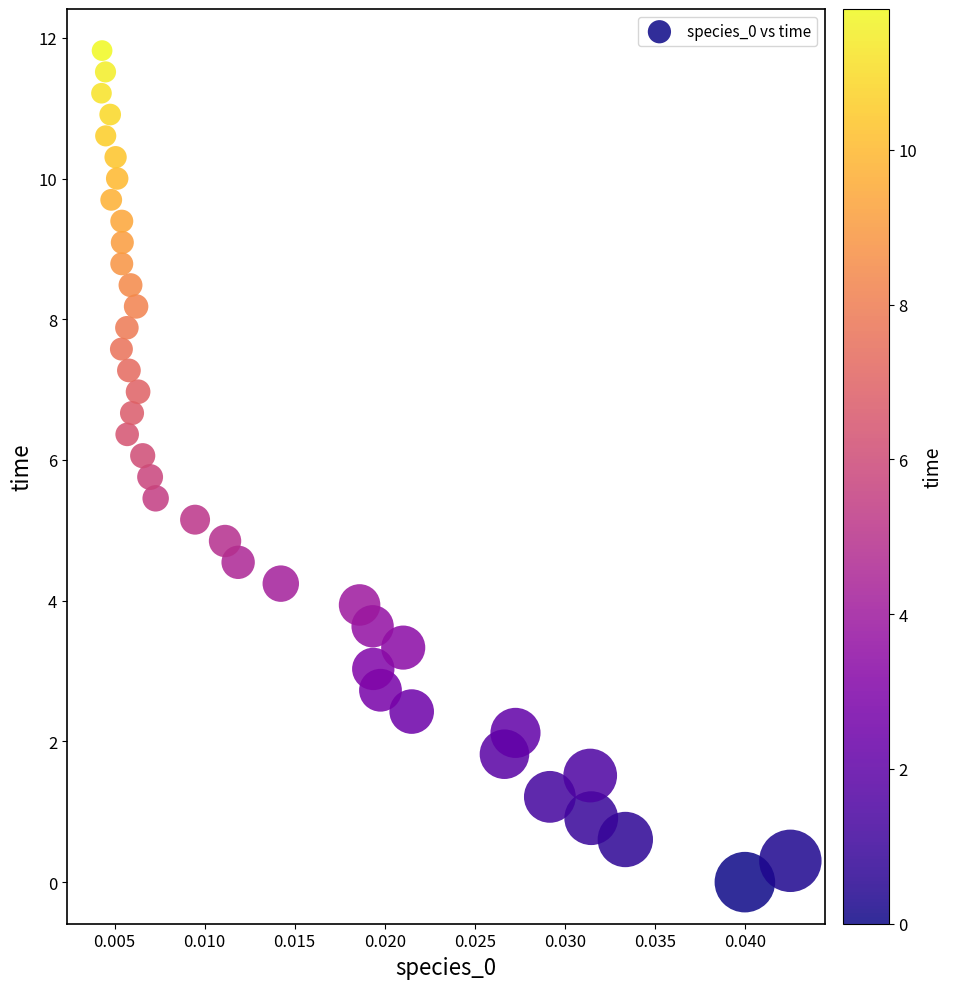

What is the range of Y values (max minus min)?

11.8